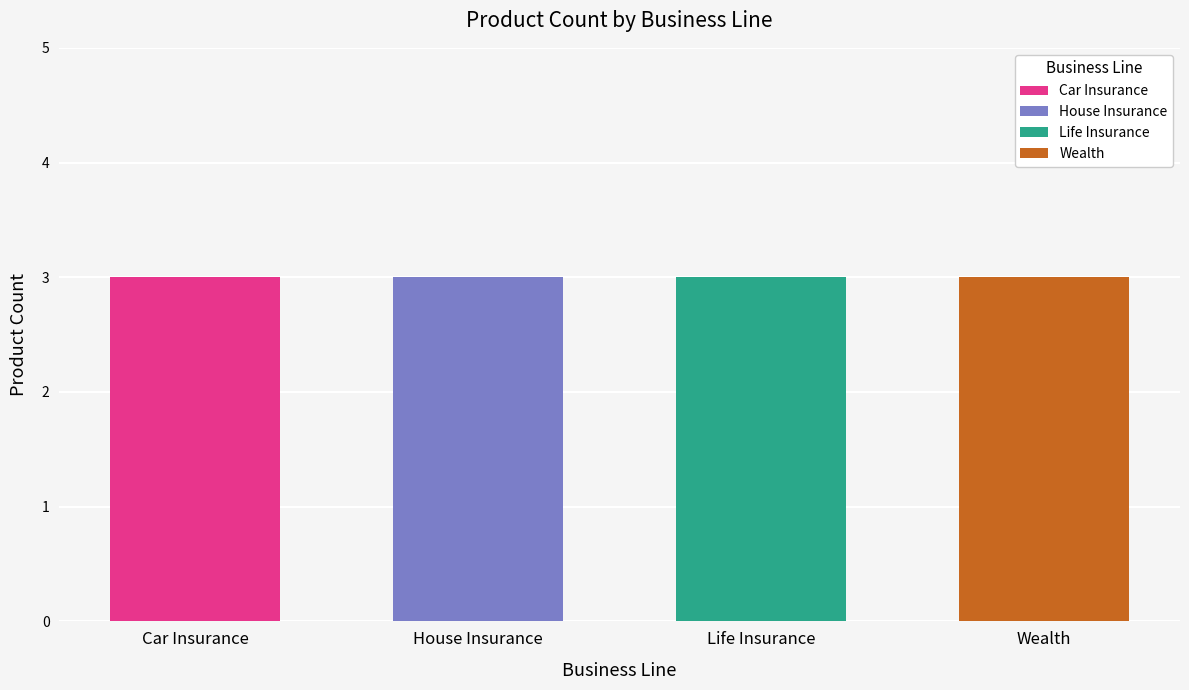

At which category is the sum across all series the highest?

Life Insurance